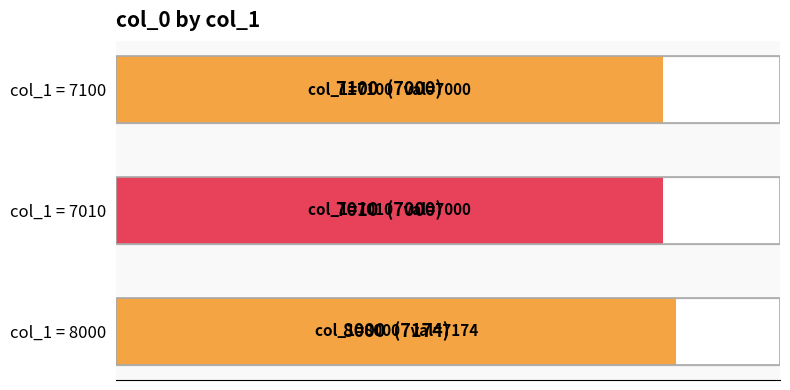

How many values are between 7000 and 7174?

3